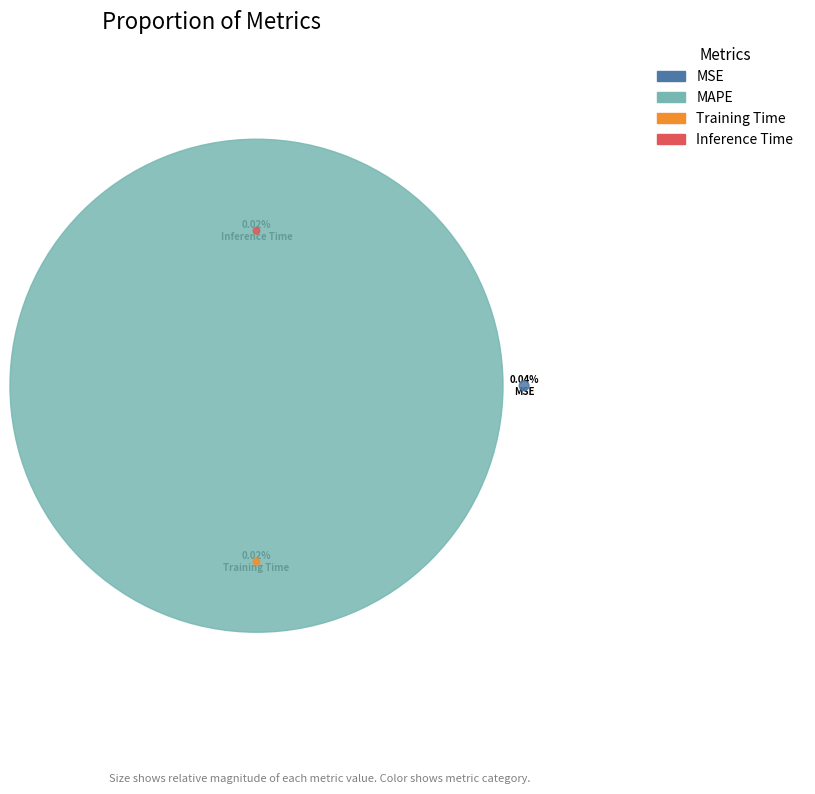

Do MAPE and Training Time together represent more than half of the pie?

Yes